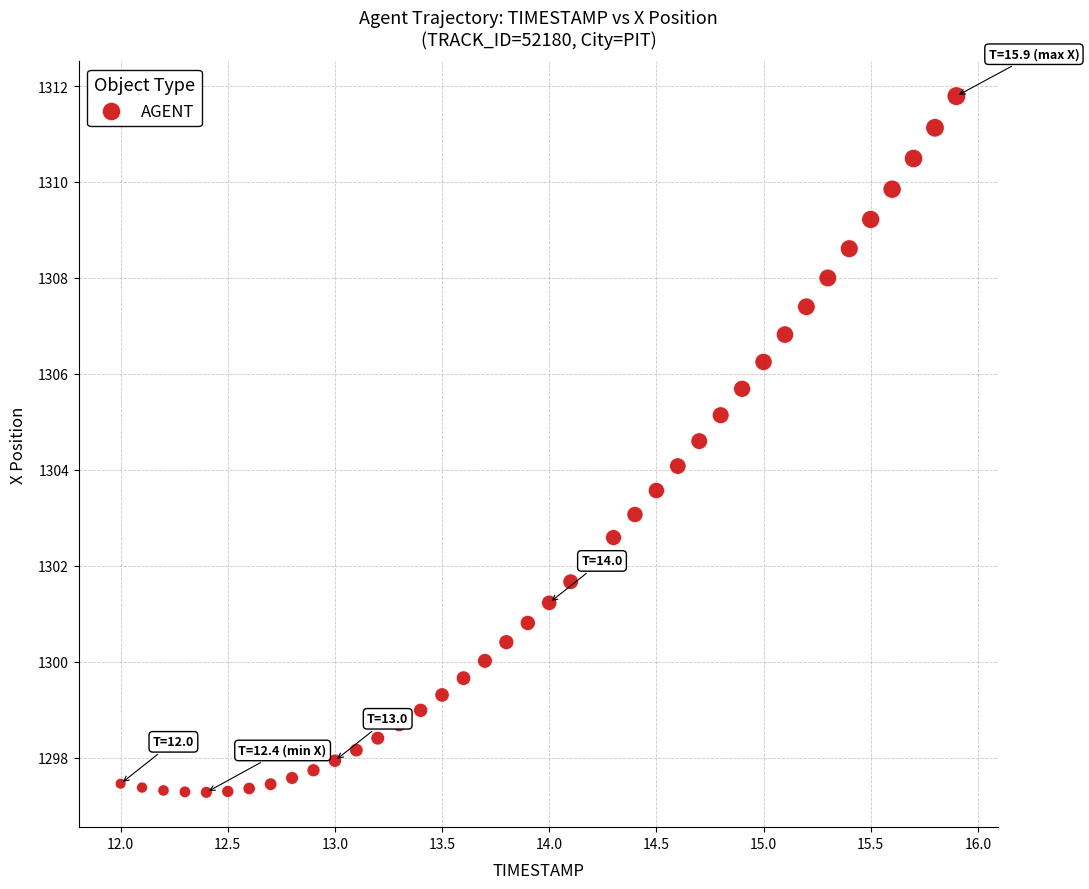

What is the range of Y values (max minus min)?

14.5